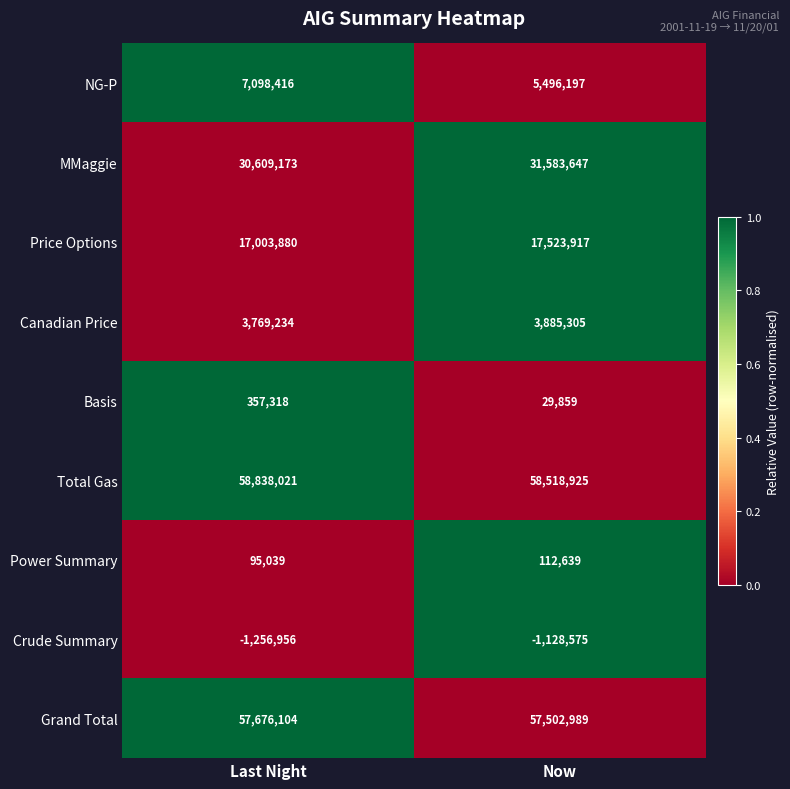

At which label is Grand Total closest to 57589546?

Now